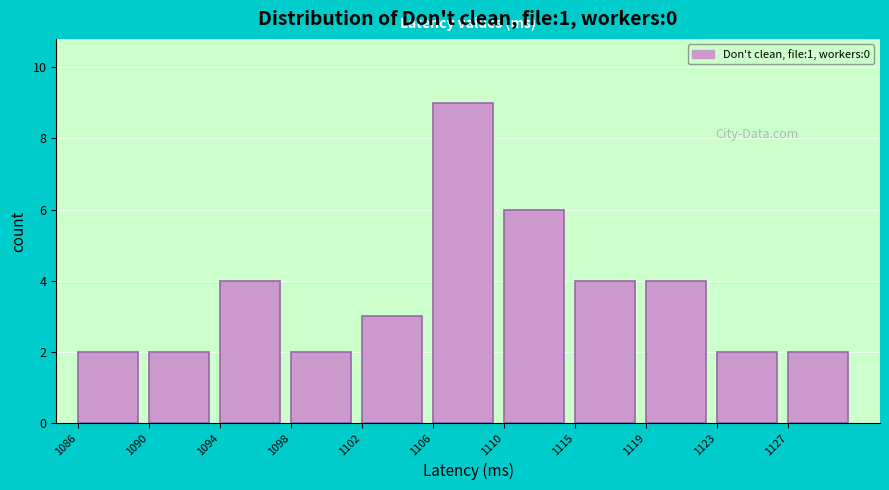

Which range on the x-axis has the tallest bar?

1106.5 to 1110.5